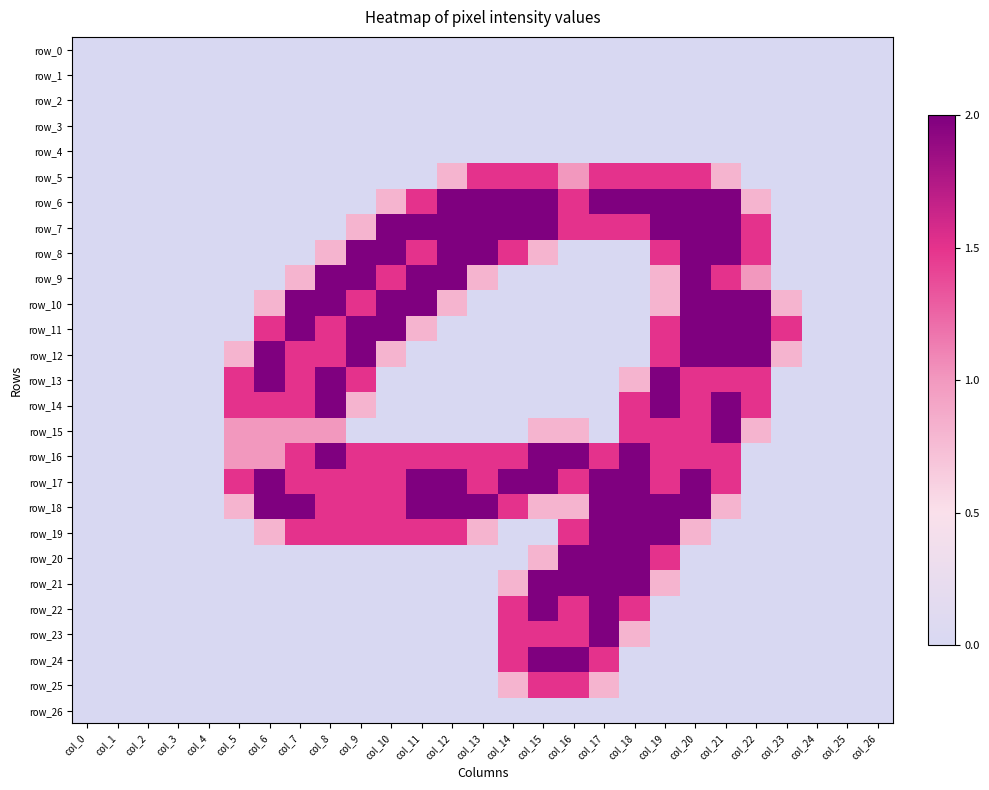

Rank the series at col_26 from highest to lowest value.

row_0, row_1, row_2, row_3, row_4, row_5, row_6, row_7, row_8, row_9, row_10, row_11, row_12, row_13, row_14, row_15, row_16, row_17, row_18, row_19, row_20, row_21, row_22, row_23, row_24, row_25, row_26